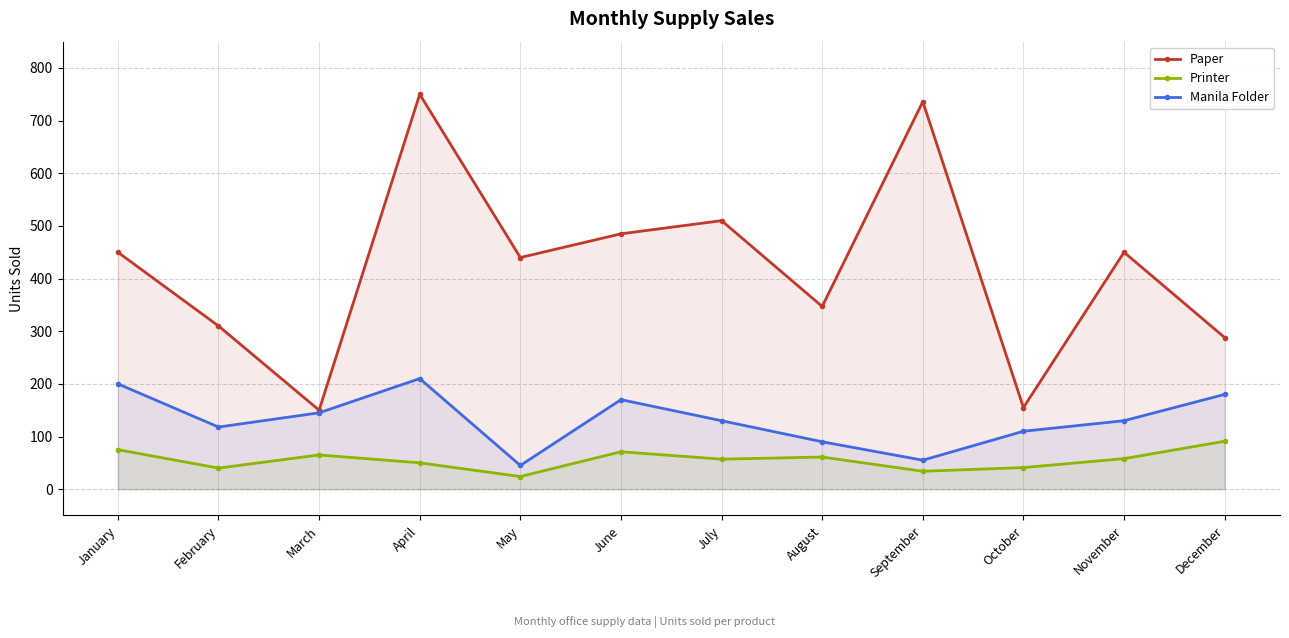

Is it true that Manila Folder equals 200 at January?

True